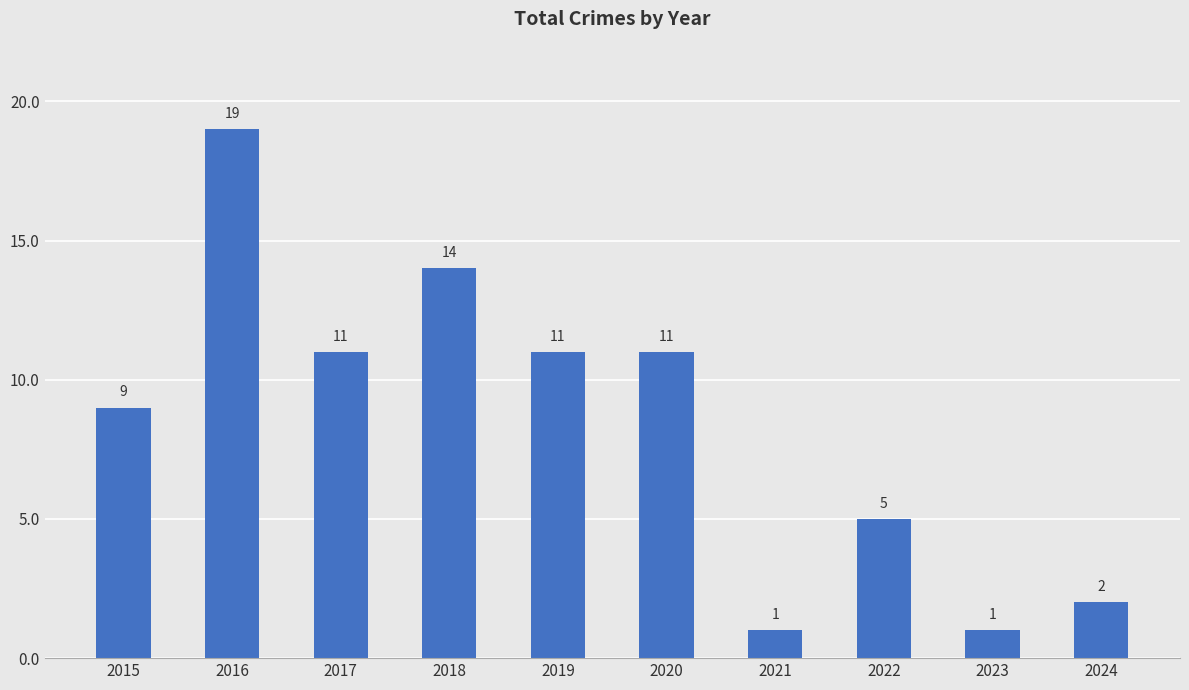

What is the value of the 1st bar from the left?

9